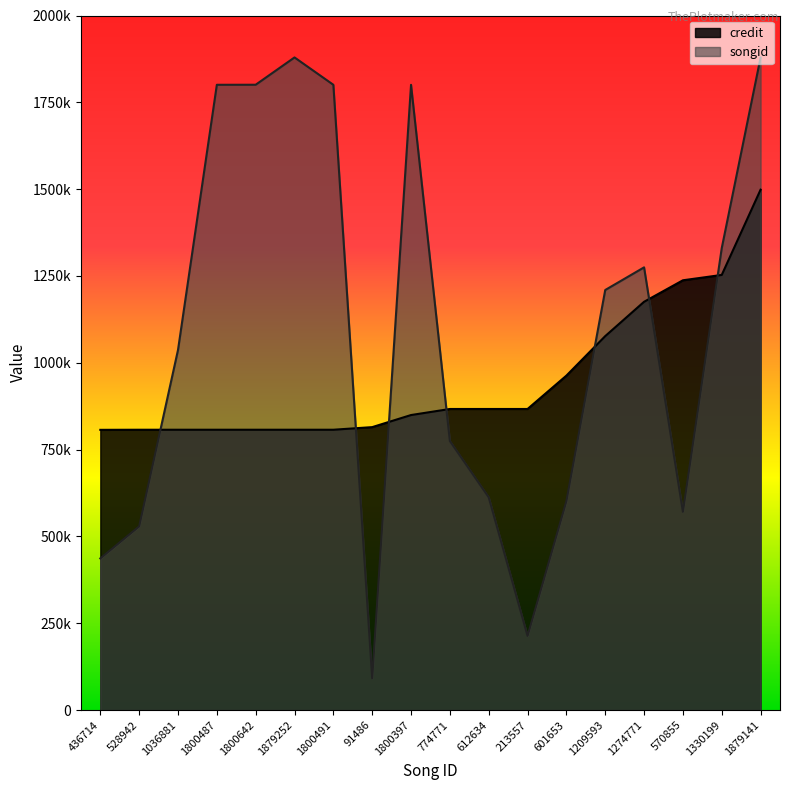

Reading left to right, extract all data points from this chart.

songid: 436714	528942	1036881	1800487	1800642	1879252	1800491	91486	1800397	774771	612634	213557	601653	1209593	1274771	570855	1330199	1879141
credit: 806929	807220	807220	807220	807220	807220	807220	814721	849544	866963	866970	866971	963017	1076792	1175635	1237568	1252962	1498466